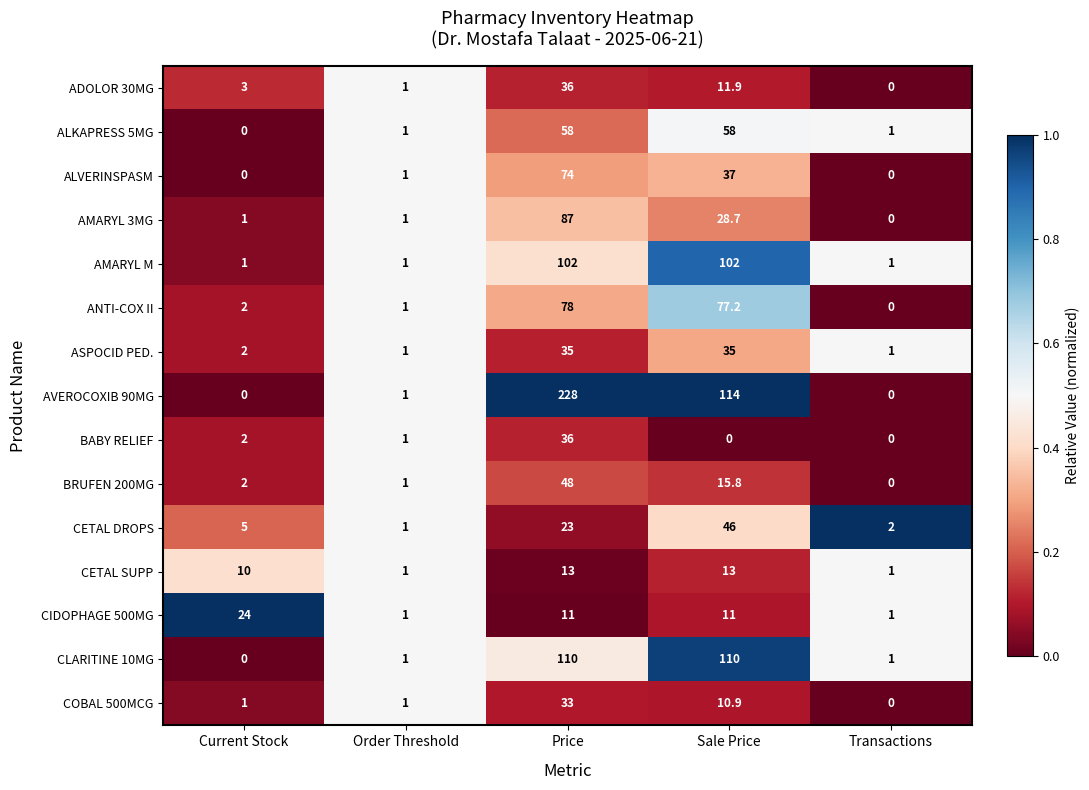

True or false: CETAL DROPS has a value of 2.0 at Transactions.

True